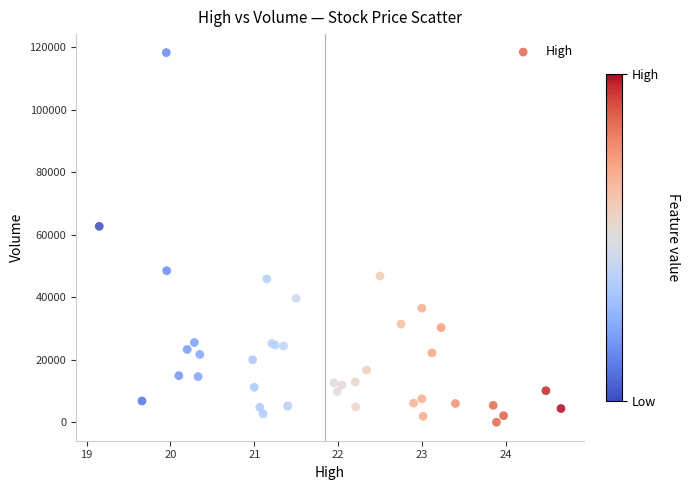

What Y value in the scatter plot is closest to 59150?

62700